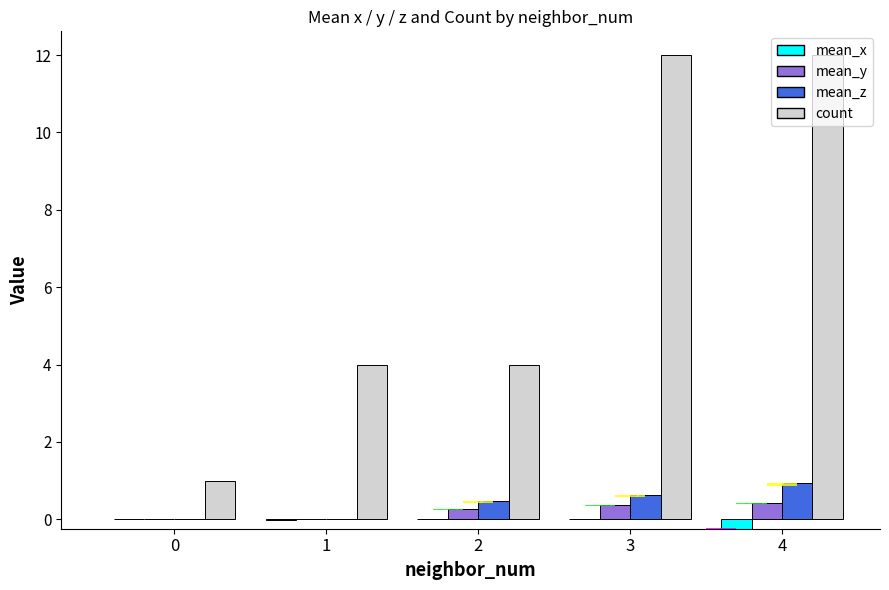

At which category does the chart reach its peak across all series?

3